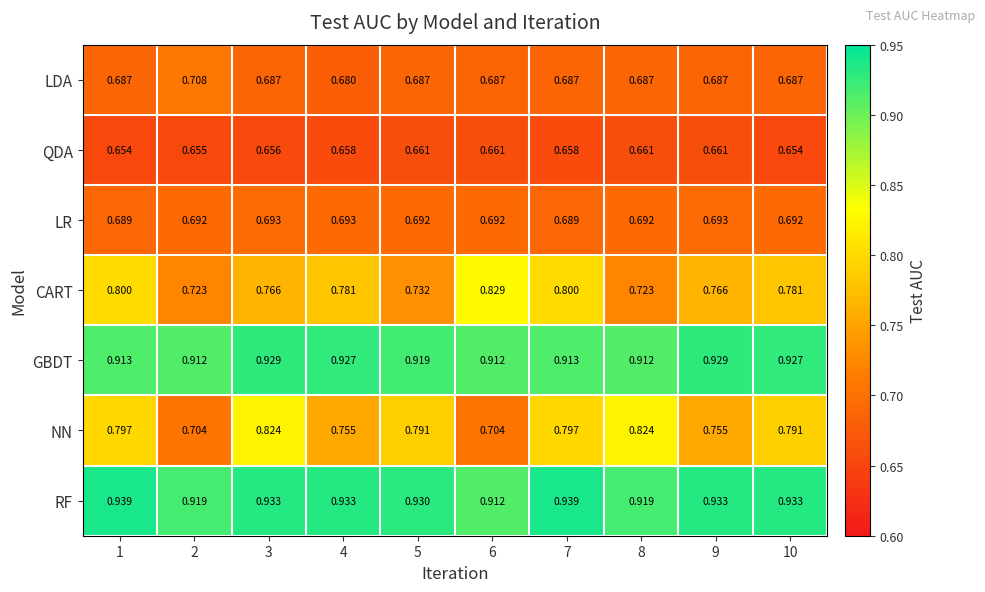

Which series has the largest range (max minus min)?

NN